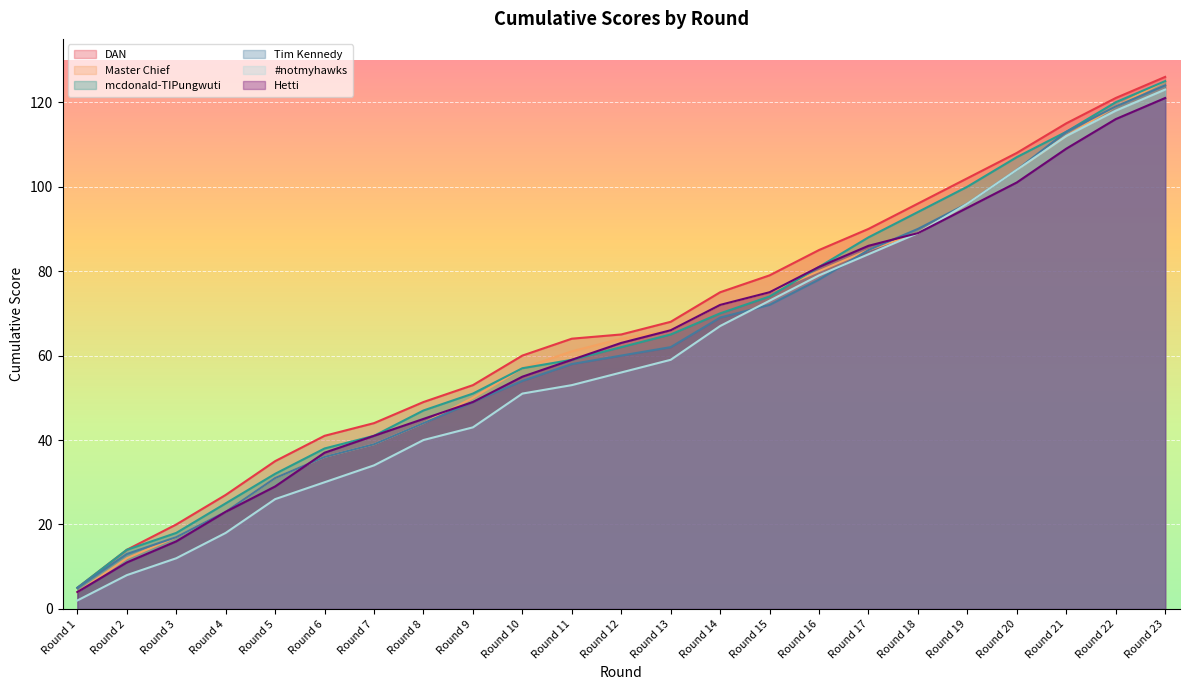

Does the chart display data point markers on the line(s)?

No